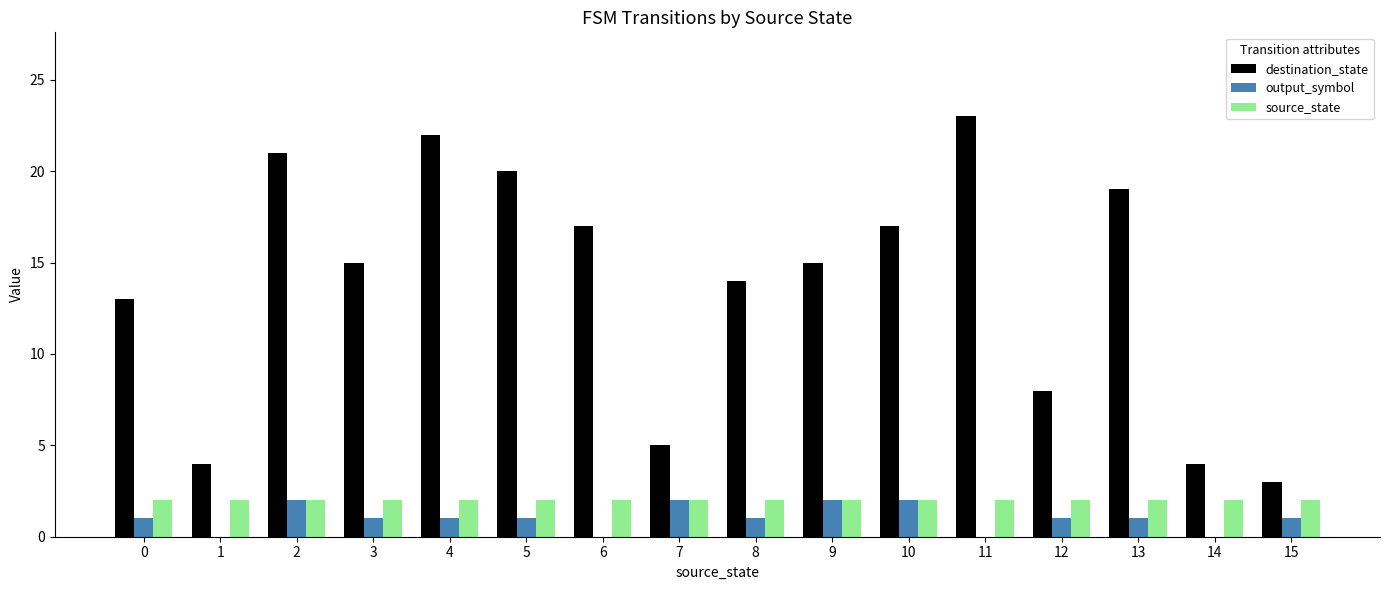

Reading left to right, list all the values displayed in this chart.

destination_state: 13	4	21	15	22	20	17	5	14	15	17	23	8	19	4	3
output_symbol: 1	0	2	1	1	1	0	2	1	2	2	0	1	1	0	1
source_state: 2	2	2	2	2	2	2	2	2	2	2	2	2	2	2	2